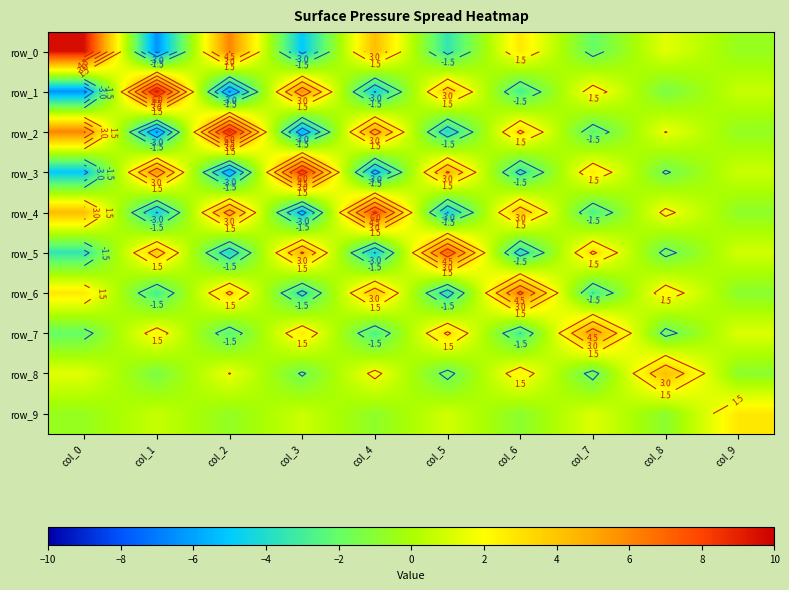

What value does the row_0 series have at col_3?

-5.0